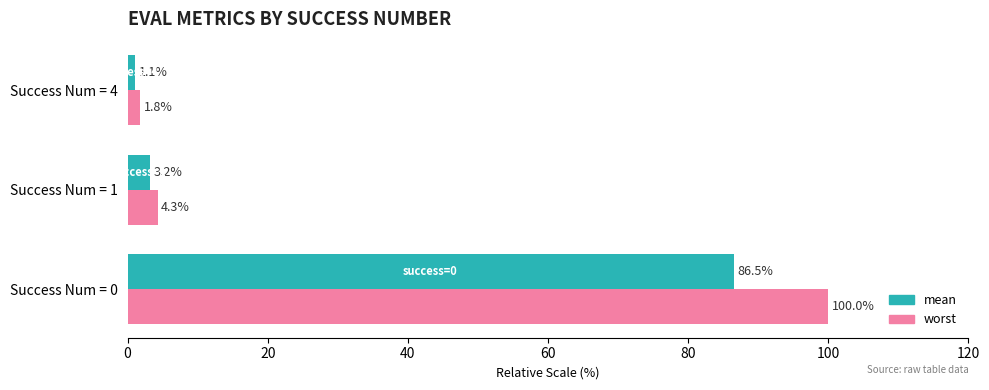

What is the difference between the highest and lowest values at Success Num = 0?

13.5